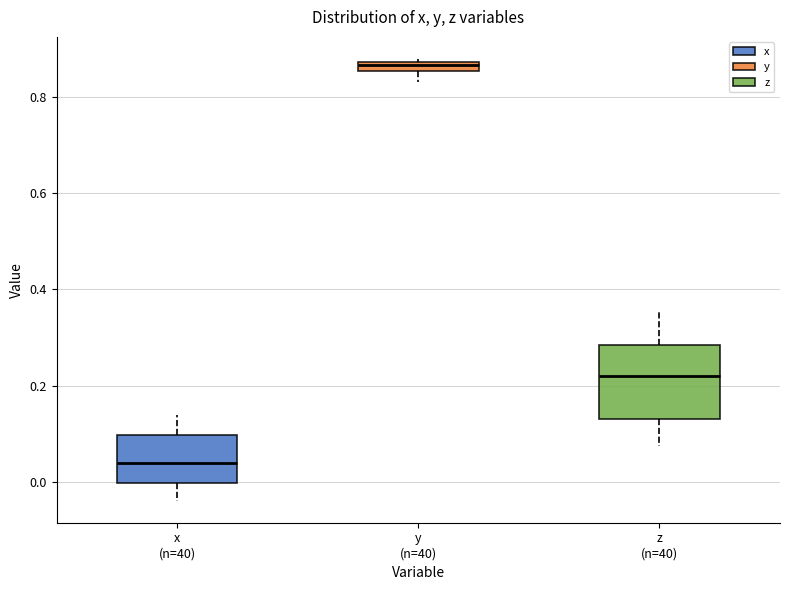

Where does the lower whisker of the box for y (n=40) end on the y-axis? The values are not printed on the chart, so give them approximately, as read against the axis.

0.82